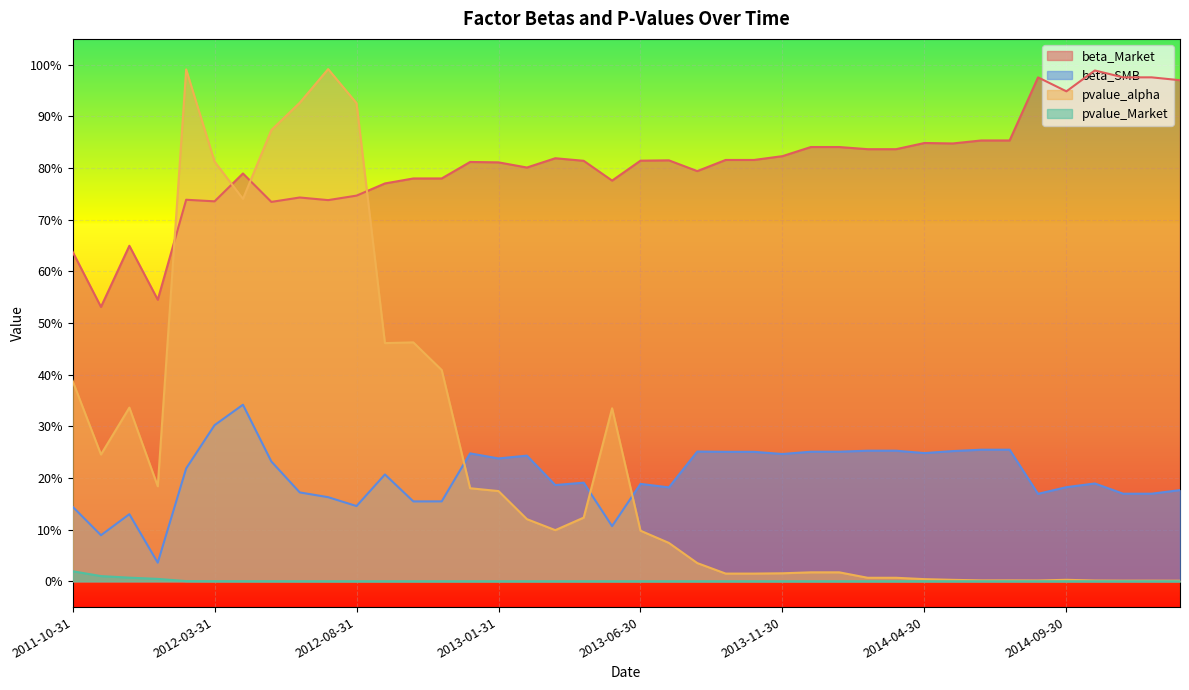

Rank the series at 2013-07-31 from lowest to highest value.

pvalue_Market, pvalue_alpha, beta_SMB, beta_Market